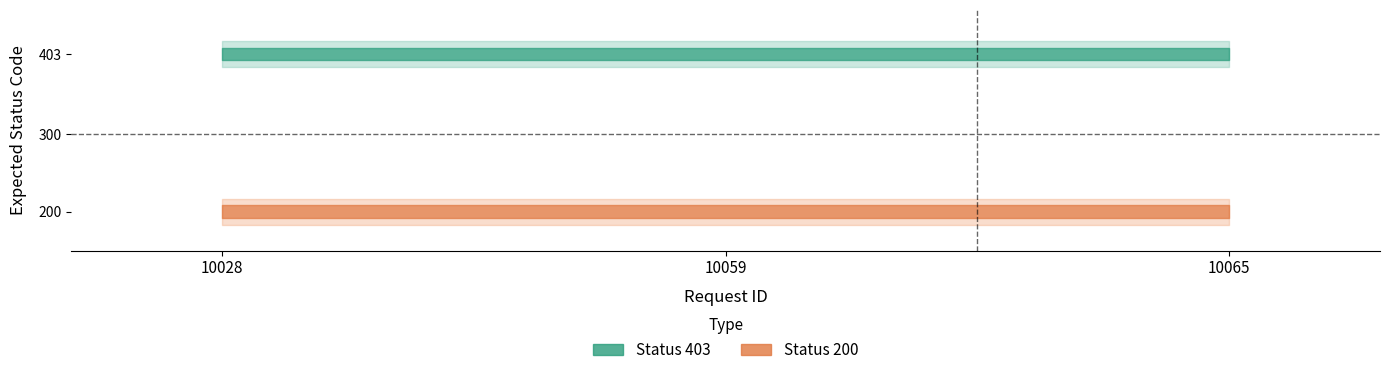

Which series changed the most between 10028 and 10059?

status_403